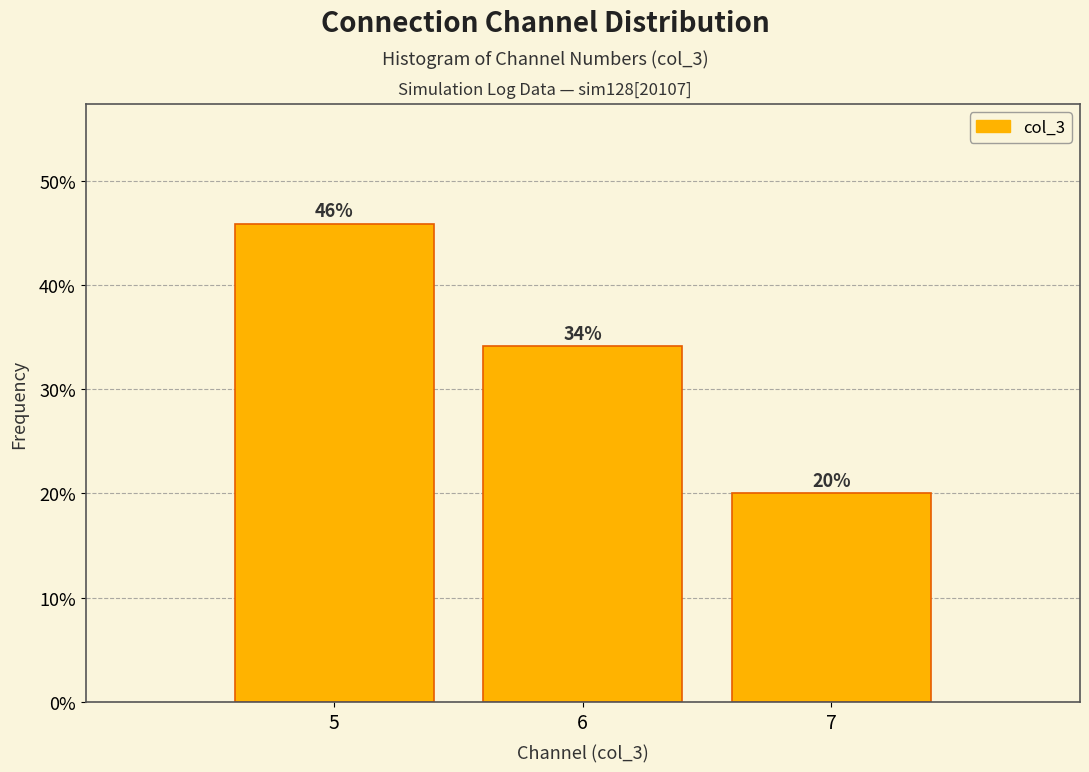

Which range on the x-axis has the tallest bar?

4.5 to 5.5